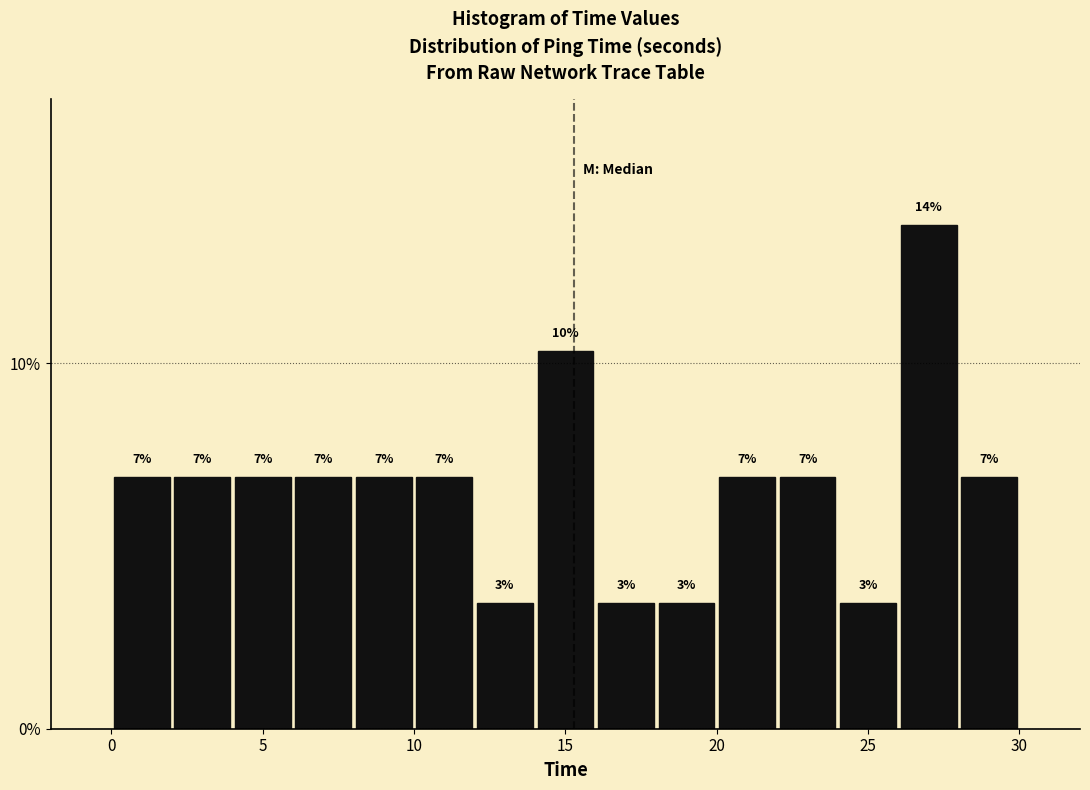

Read against the x-axis, roughly where is the centre of the tallest bar?

27.0